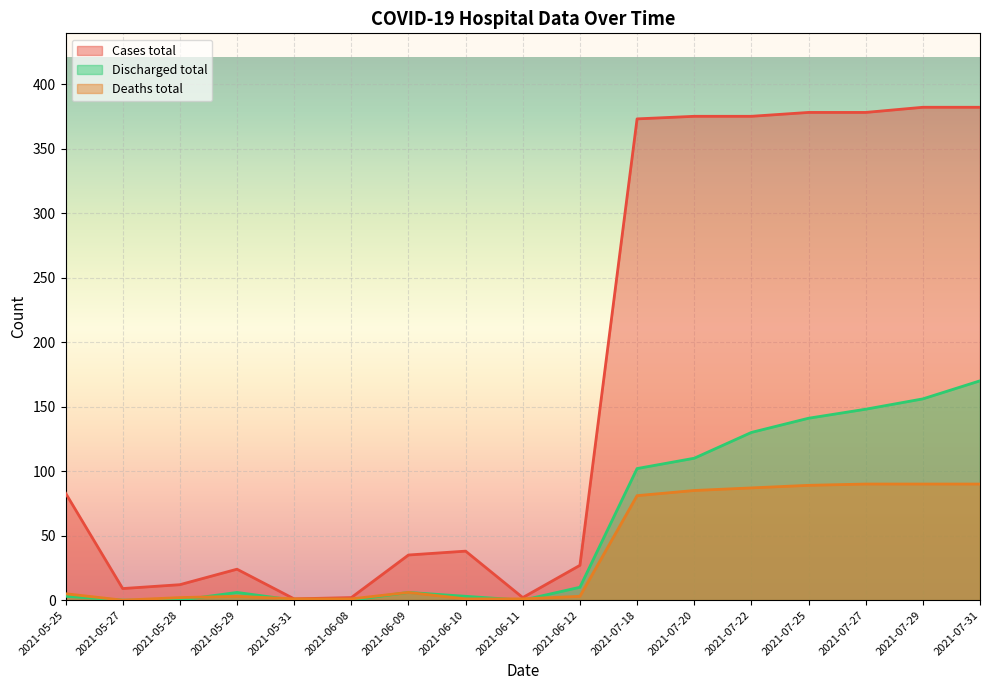

Between which two adjacent categories do Deaths total and Discharged total first intersect?

2021-05-28 and 2021-05-29